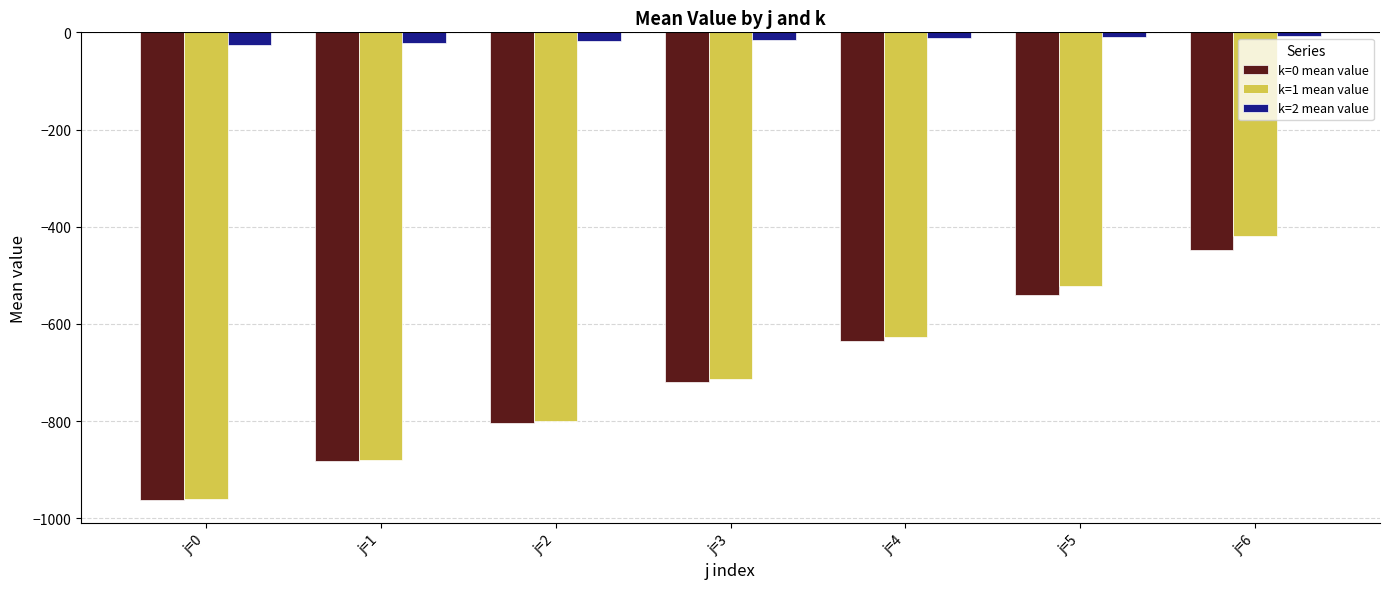

How many groups of bars are there?

7